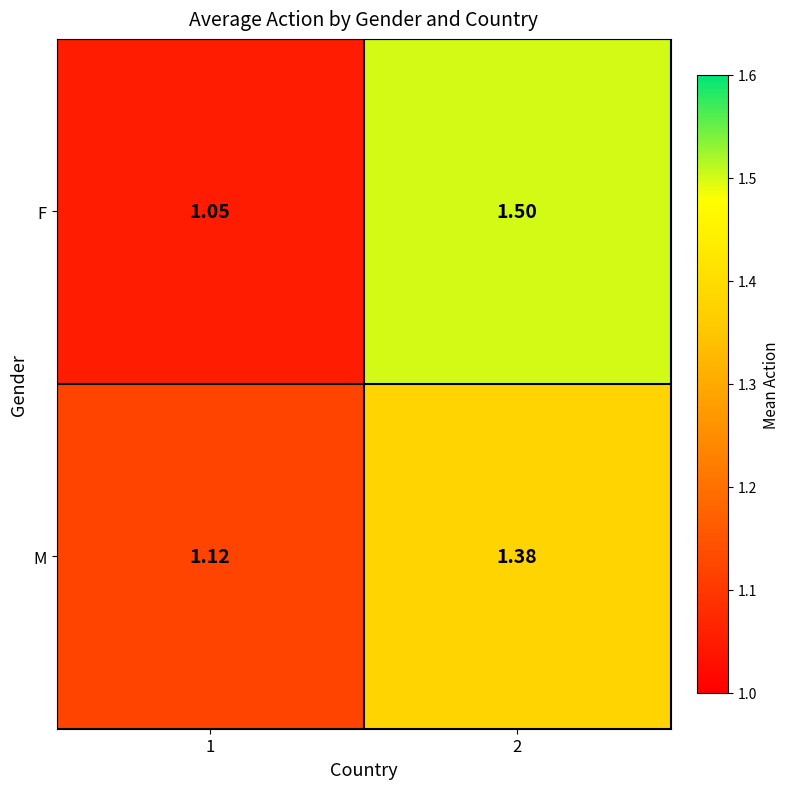

Which series has the largest total across all categories?

F